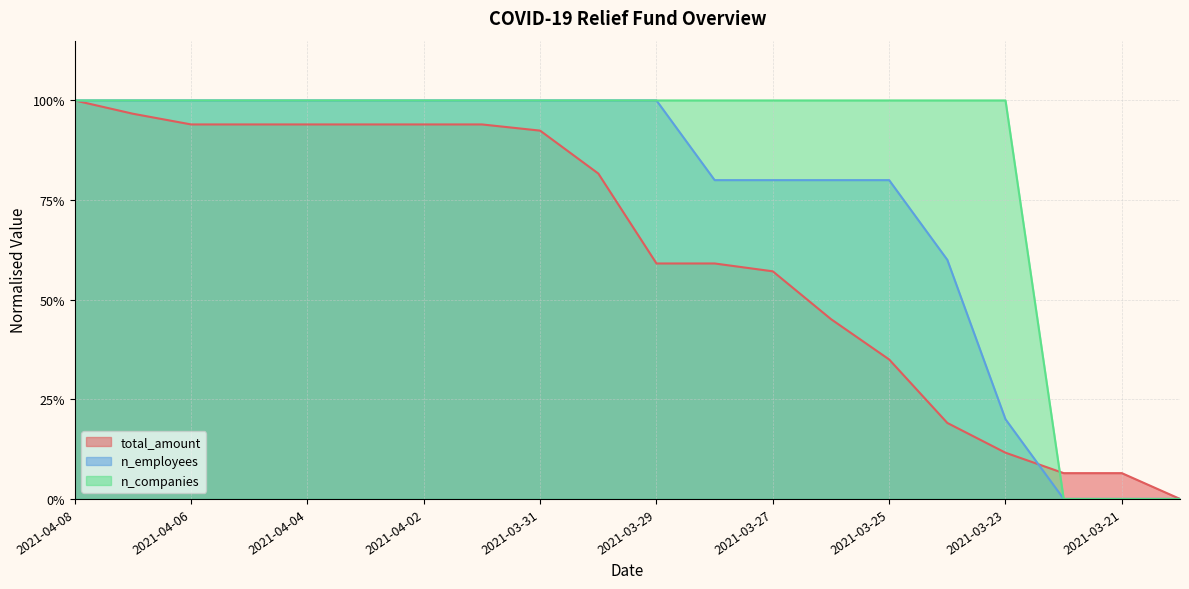

Count the number of categories in the chart.

20